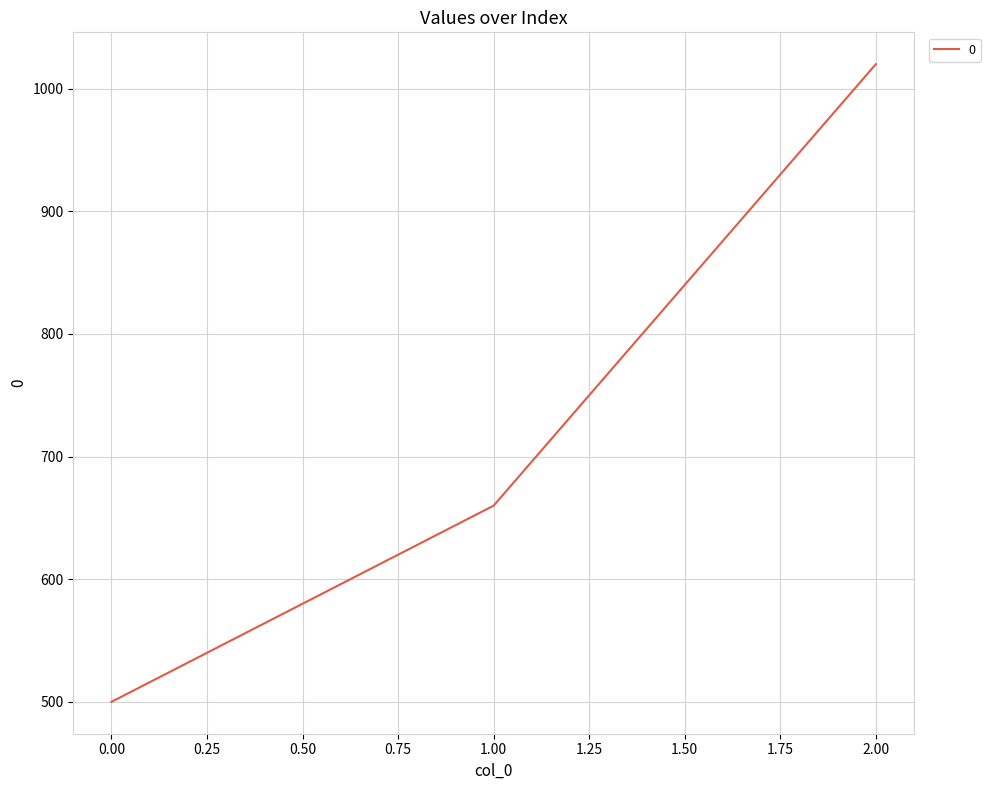

Is it true that the value at 1.00 is 660?

True